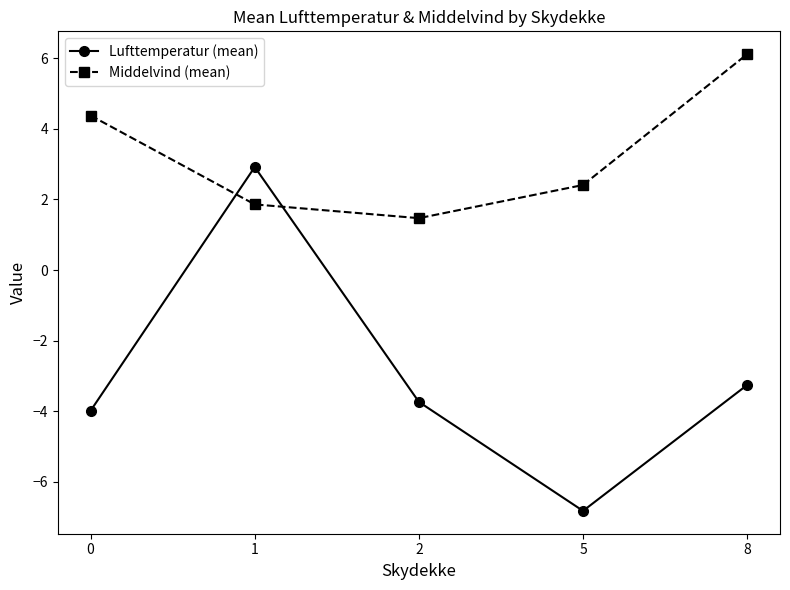

In Middelvind (mean), how many points are lower than both neighbors (excluding endpoints)?

1